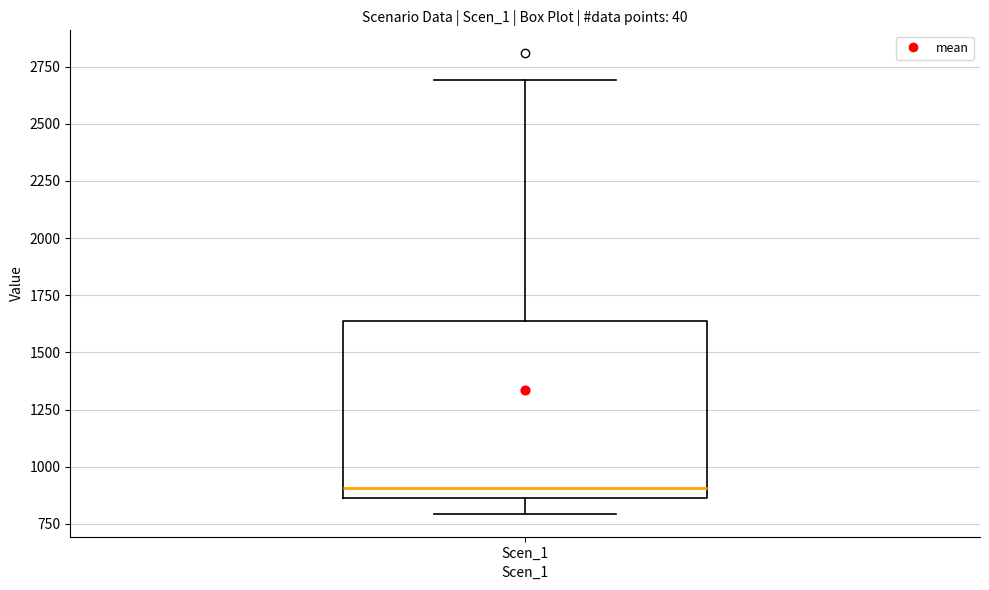

Where is the upper edge of the box for Scen_1 on the y-axis? The values are not printed on the chart, so give them approximately, as read against the axis.

1650